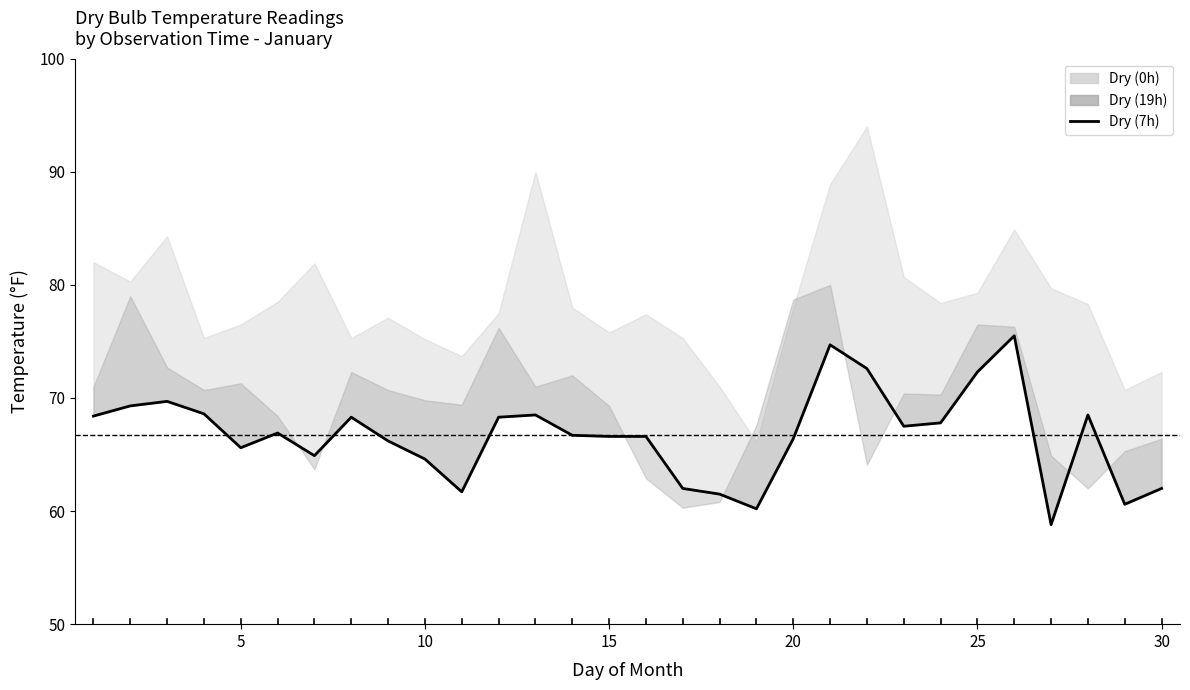

True or false: there are more than 1 points higher than both neighbors.

True